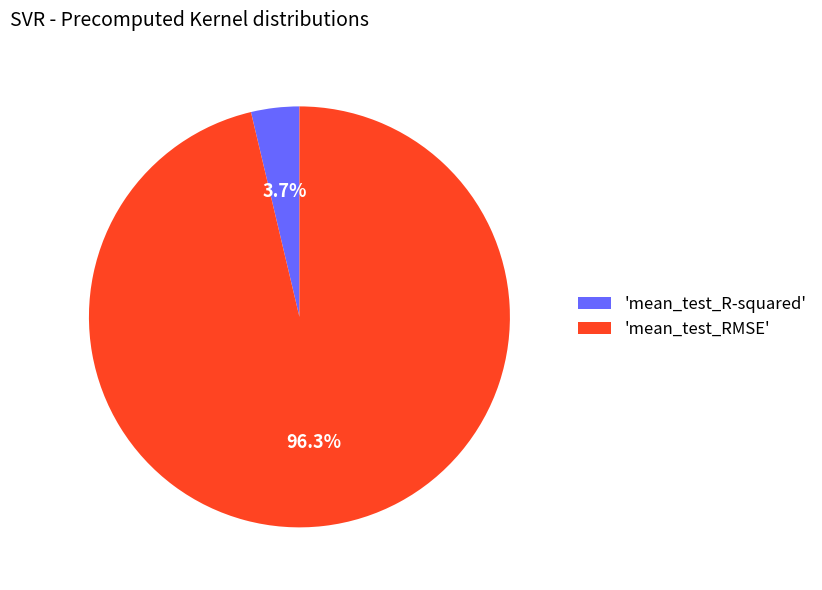

What percentage is NOT represented by 'mean_test_R-squared'?

96.3%